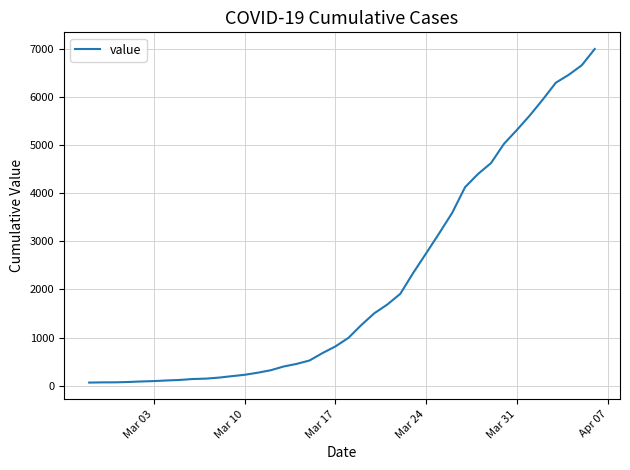

Is this an area chart (filled region under the line)?

No